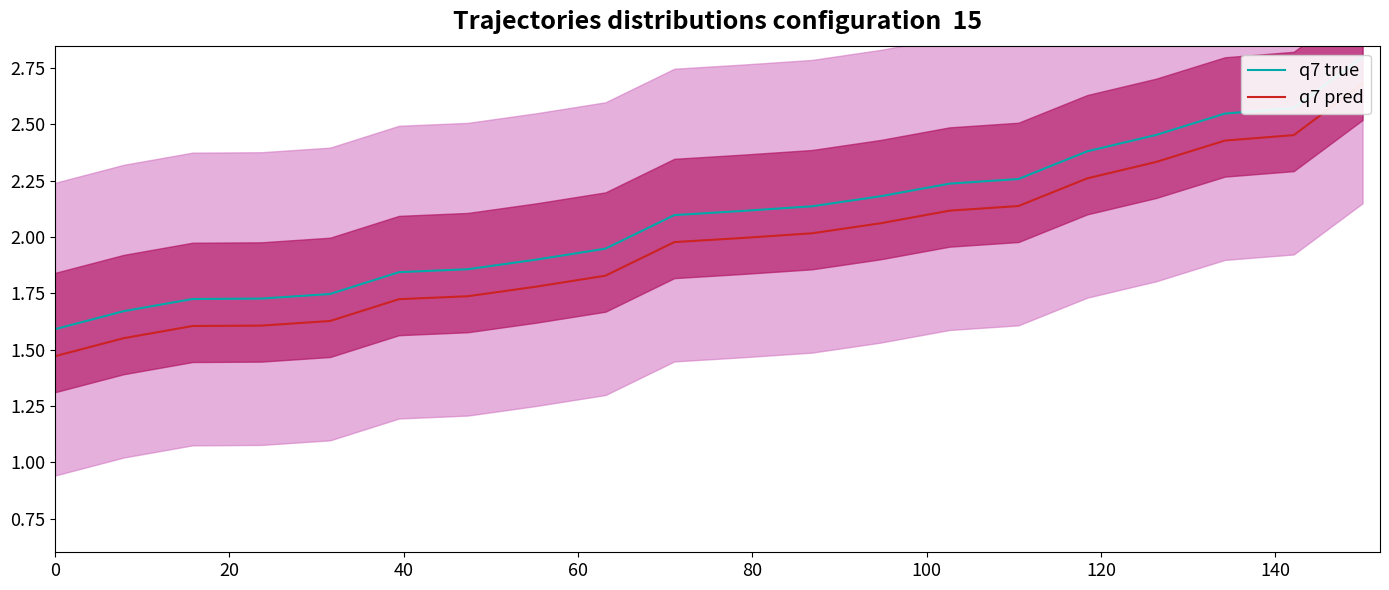

Rank the series by their maximum value, from highest to lowest.

q7 true, q7 pred